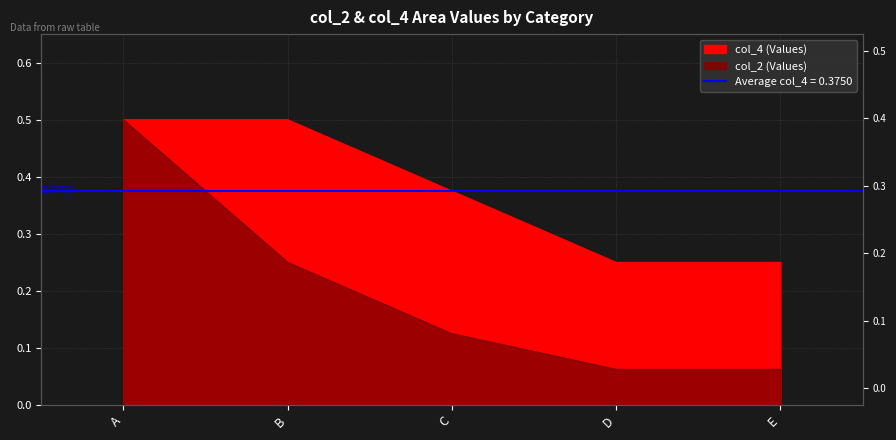

Which series has the largest total across all categories?

col_4